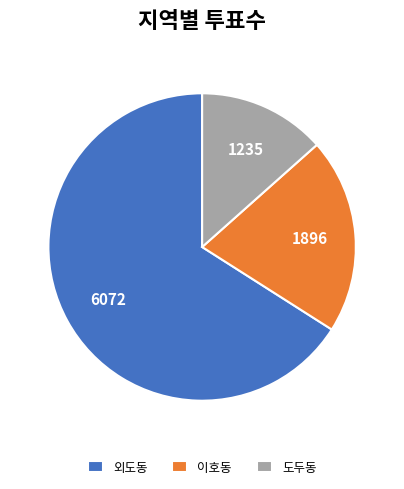

Which category has the smallest portion of the pie?

도두동